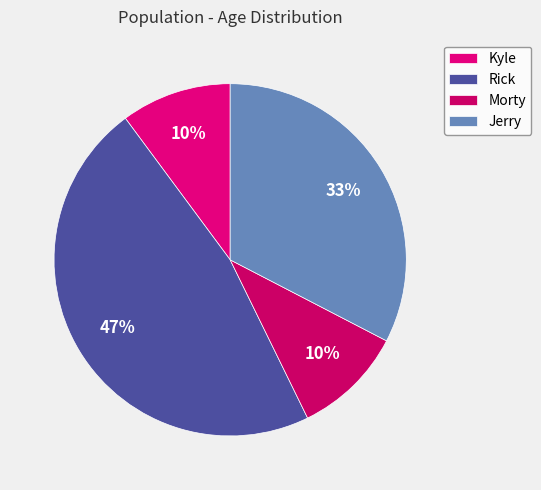

Count the number of slices in the pie.

4